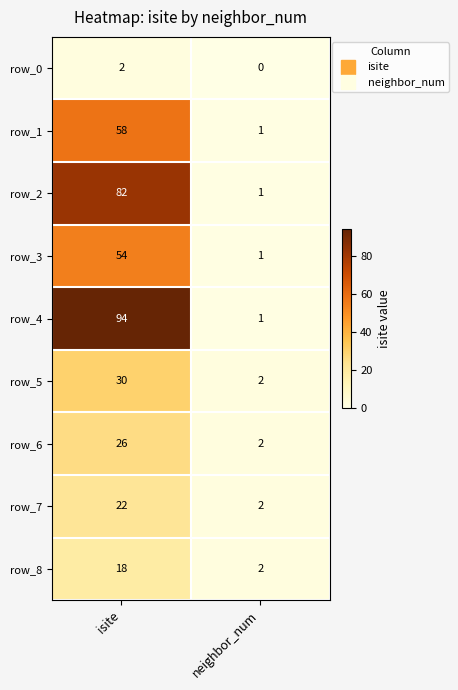

What is the spread (max minus min) of values at neighbor_num?

2